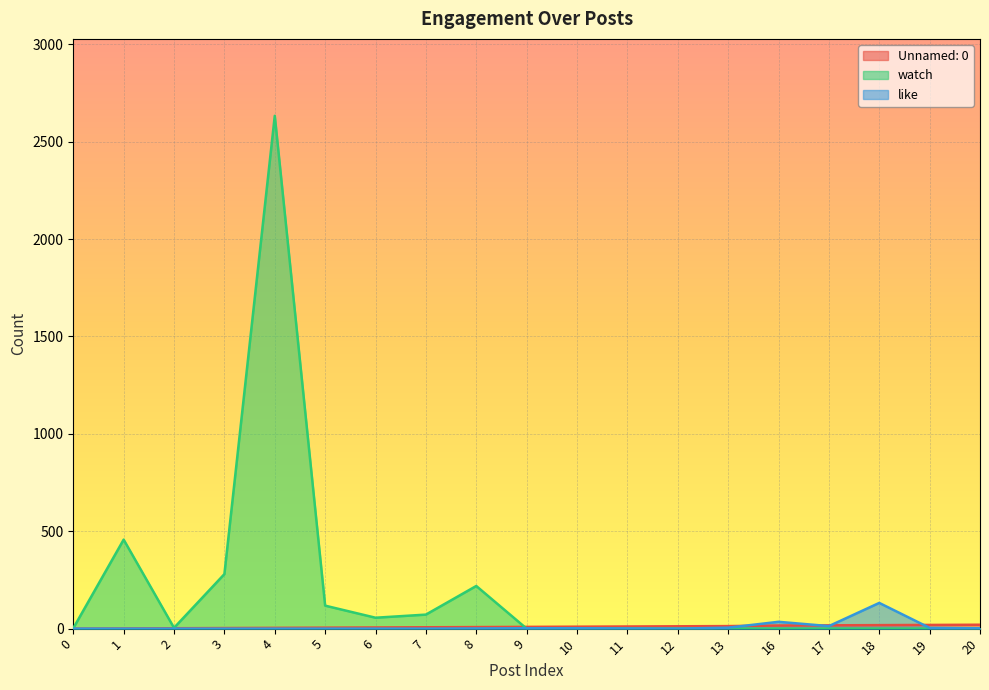

True or false: Unnamed: 0 has more than 1 interior local peaks.

False